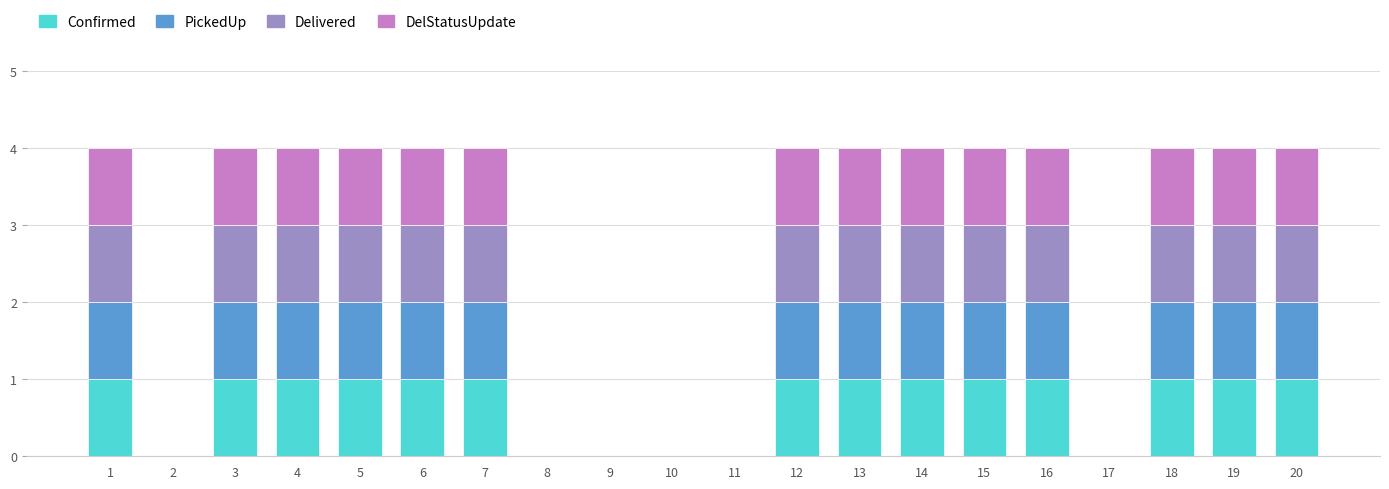

What is the sum of the Confirmed values at 2 and 14?

1